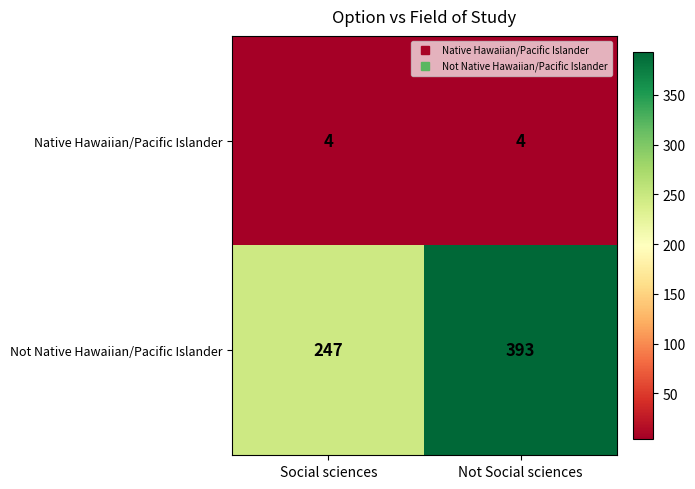

Read the Not Native Hawaiian/Pacific Islander value at Social sciences, to the nearest 10.

250